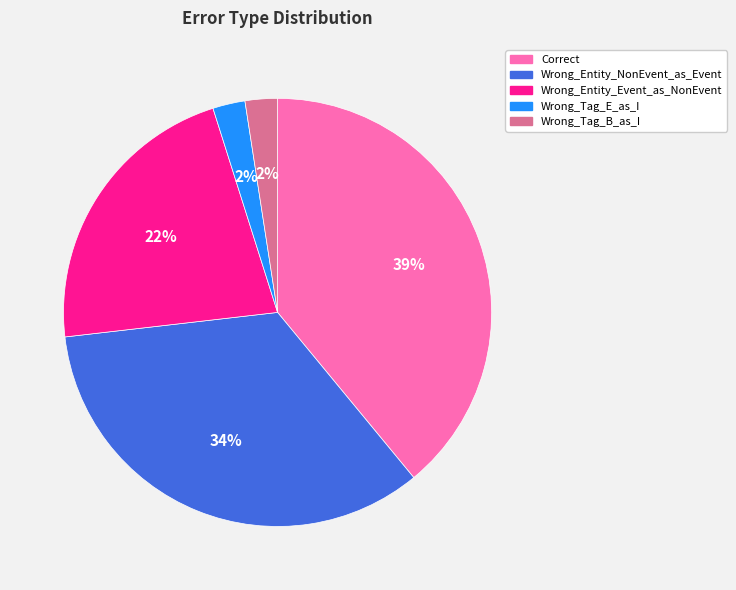

Do Wrong_Entity_Event_as_NonEvent and Wrong_Entity_NonEvent_as_Event together represent more than half of the pie?

Yes